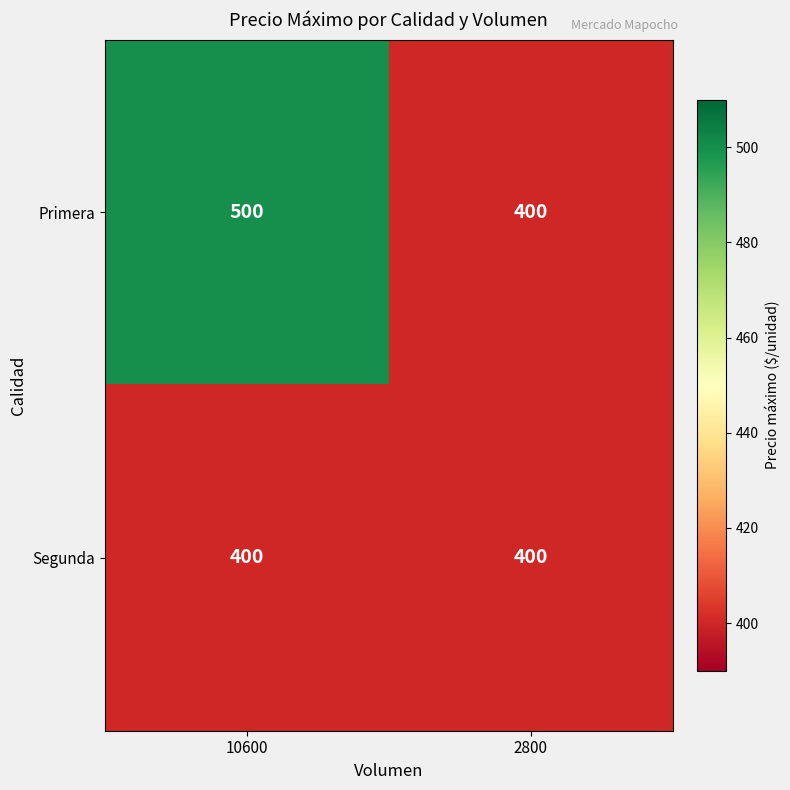

What is the spread (max minus min) of values at 10600?

100